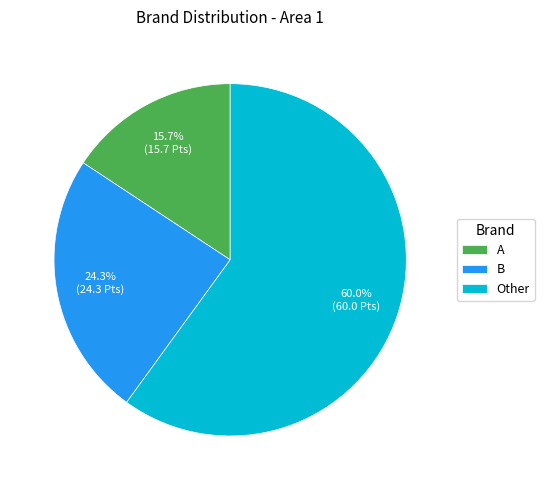

Which category accounts for the majority?

Other